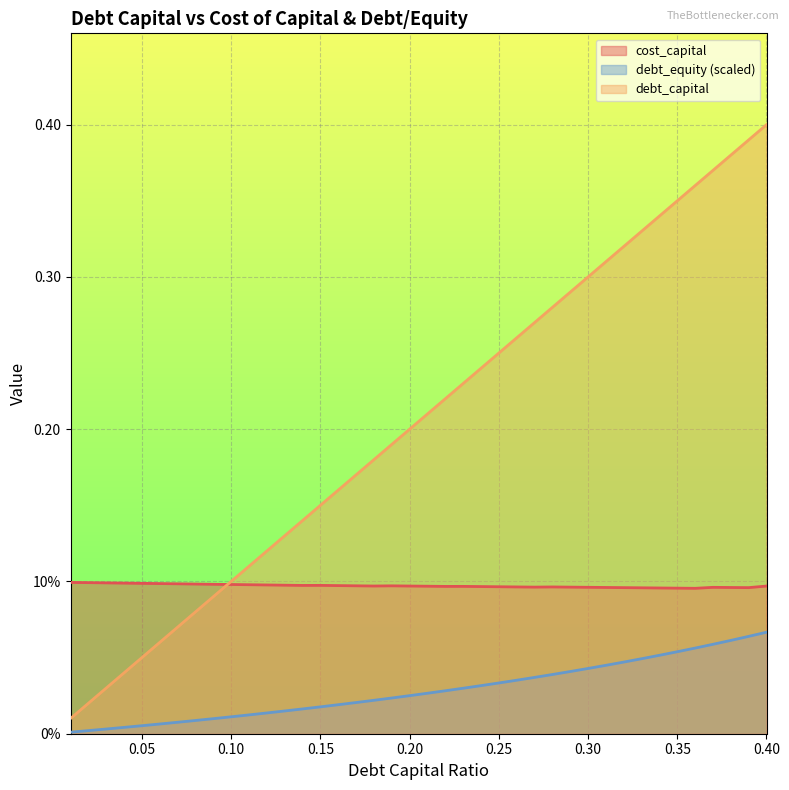

List the series in order of their peak value, lowest first.

debt_equity, cost_capital, debt_capital